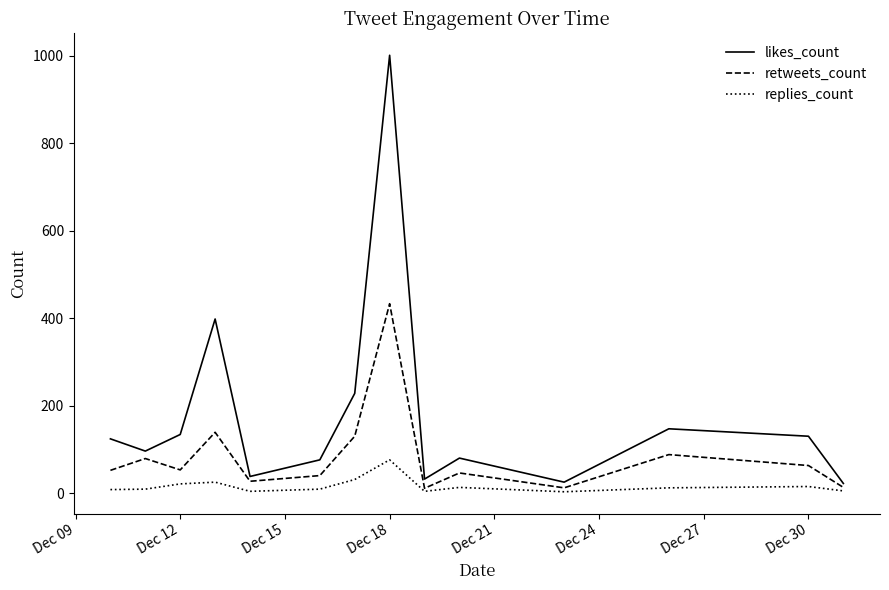

What are all the series names shown in the legend?

likes_count, retweets_count, replies_count